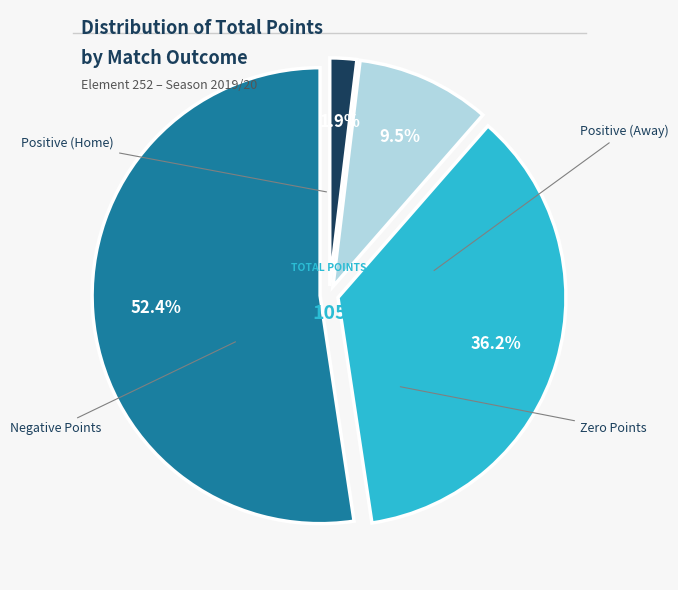

Does any single category account for the majority?

Yes